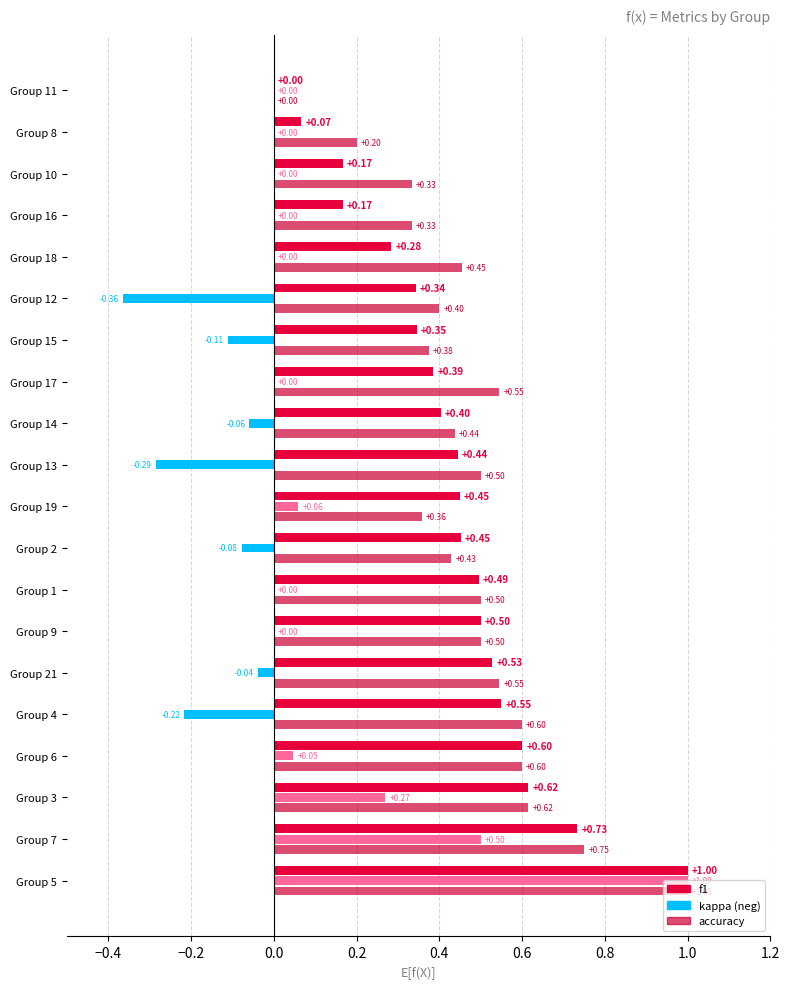

The value of f1 at 11 is 0.6. True or false?

False